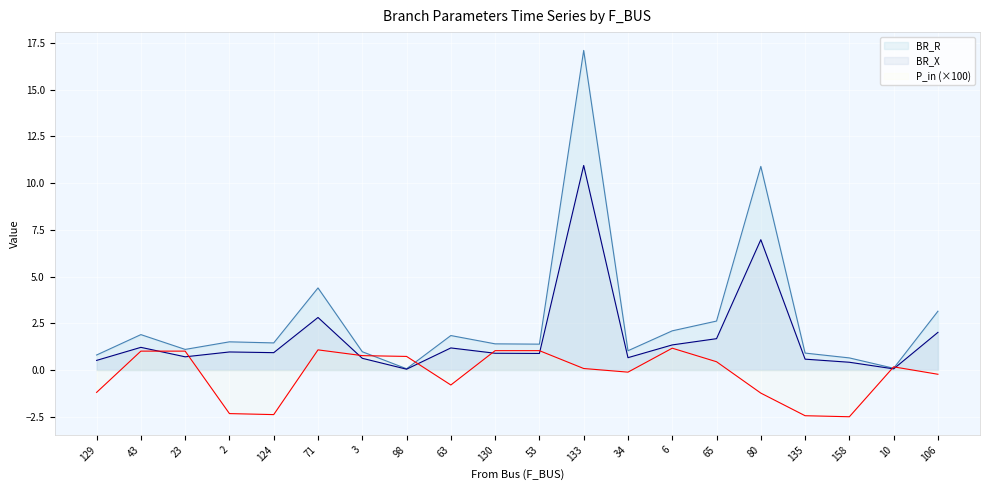

Is the value of P_in at 3 greater than the value of BR_R at 3?

No